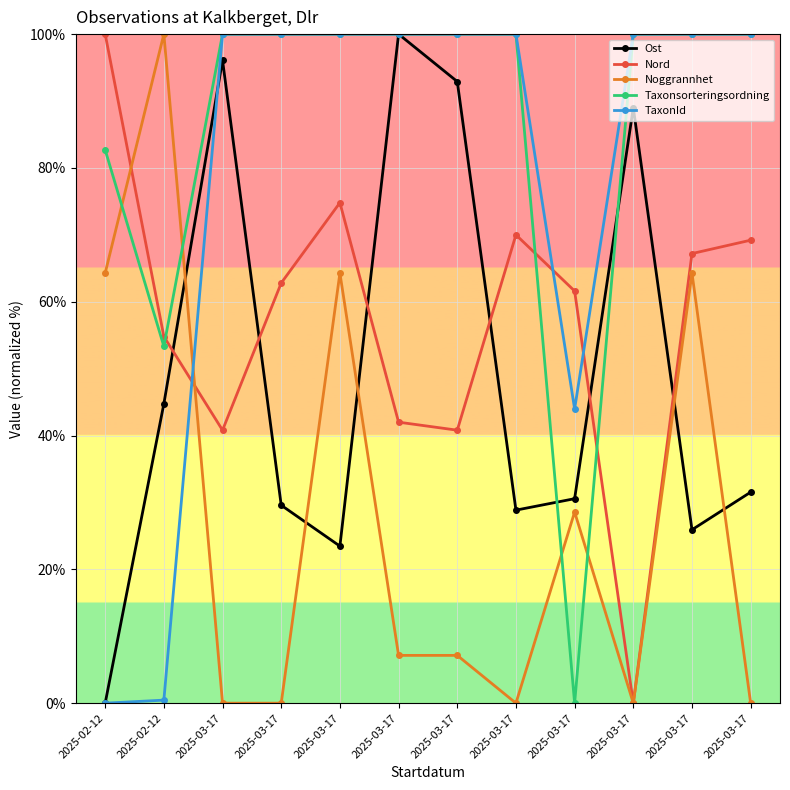

How many lines are shown in the chart?

5